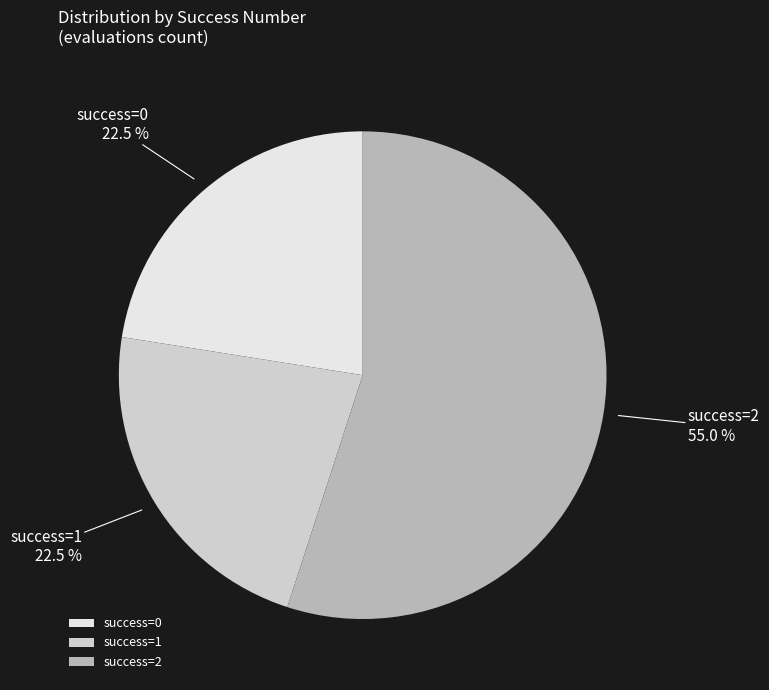

Which slice is the largest?

success=2